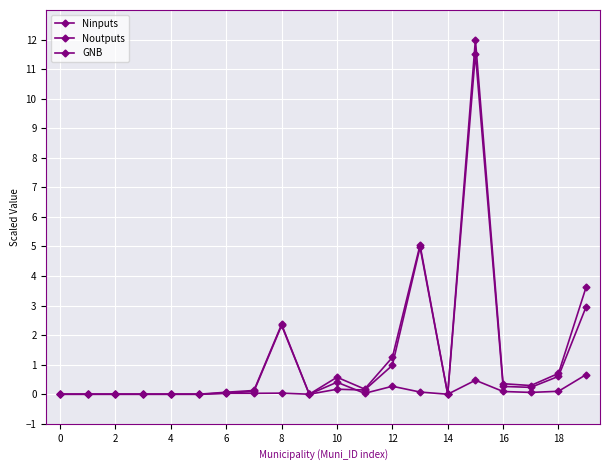

True or false: Noutputs and Ninputs cross at least once.

False